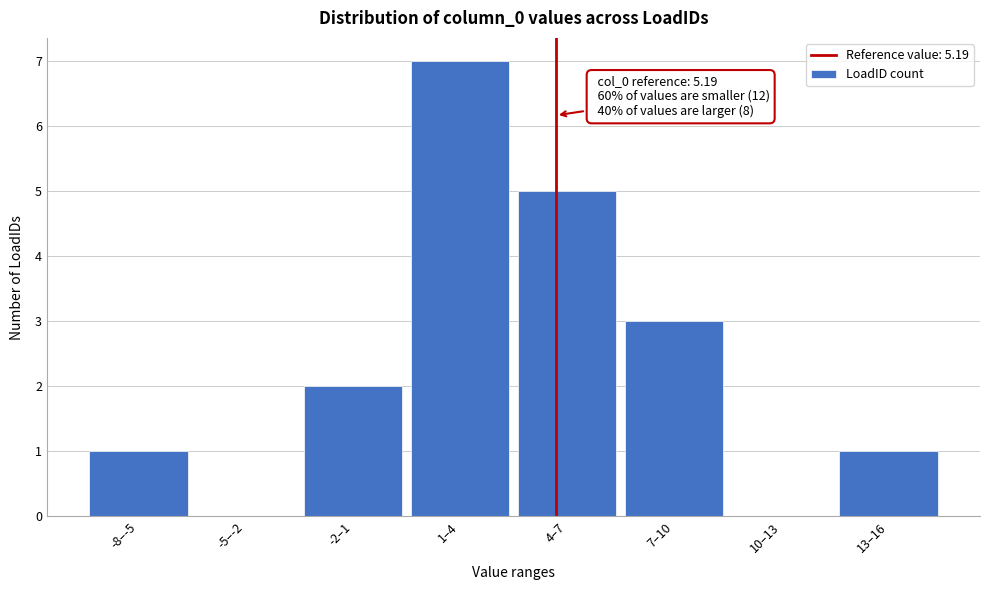

Reading right to left, list all the values displayed in this chart.

13–16=1	10–13=0	7–10=3	4–7=5	1–4=7	-2–1=2	-5–-2=0	-8–-5=1